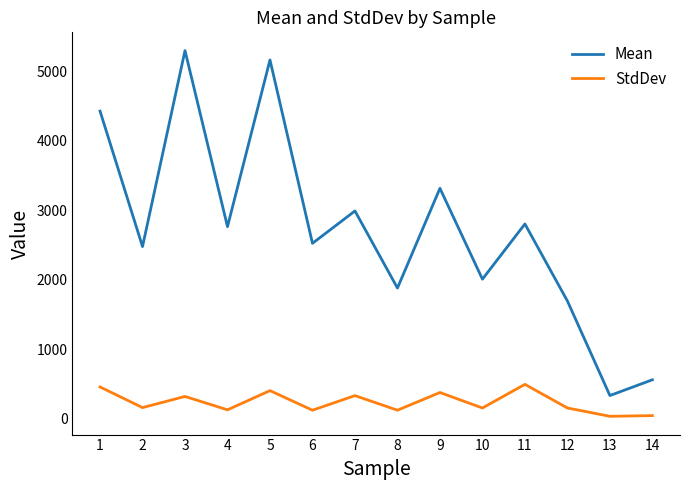

True or false: StdDev and Mean cross at least once.

False